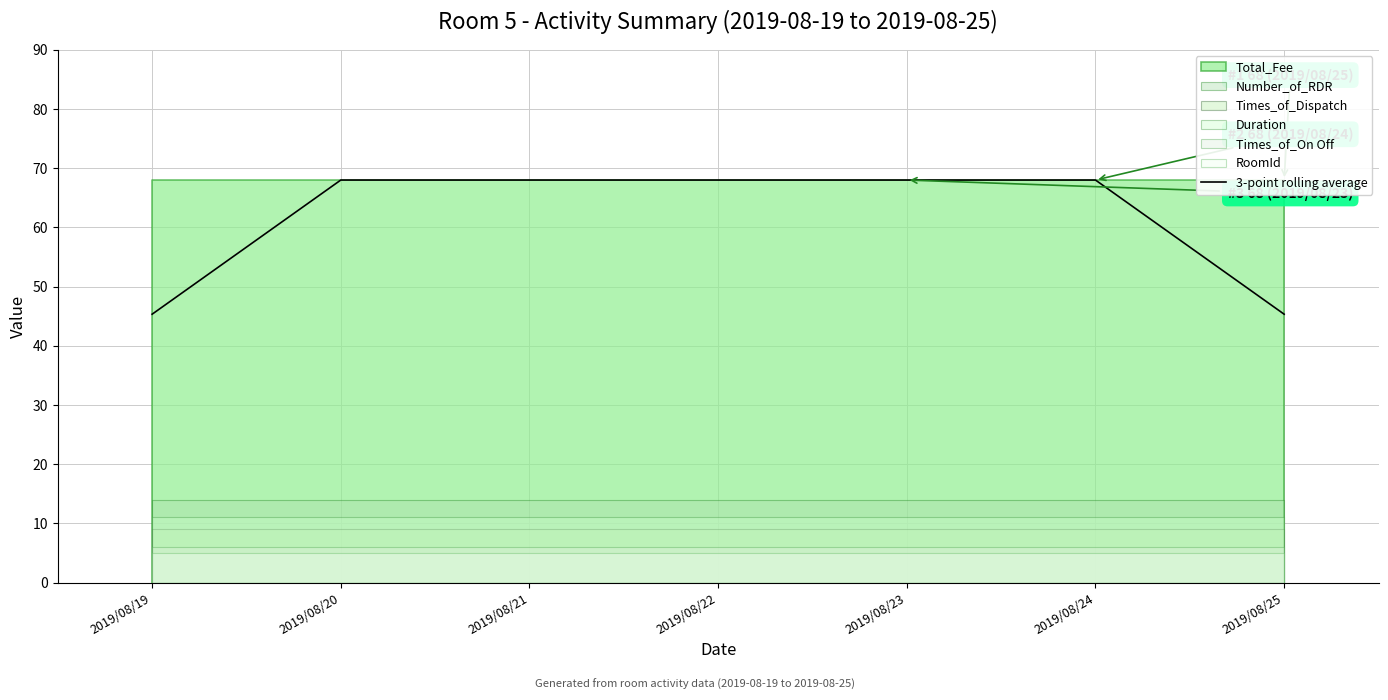

List the labels in order of value, largest first.

2019/08/20, 2019/08/21, 2019/08/22, 2019/08/23, 2019/08/24, 2019/08/19, 2019/08/25